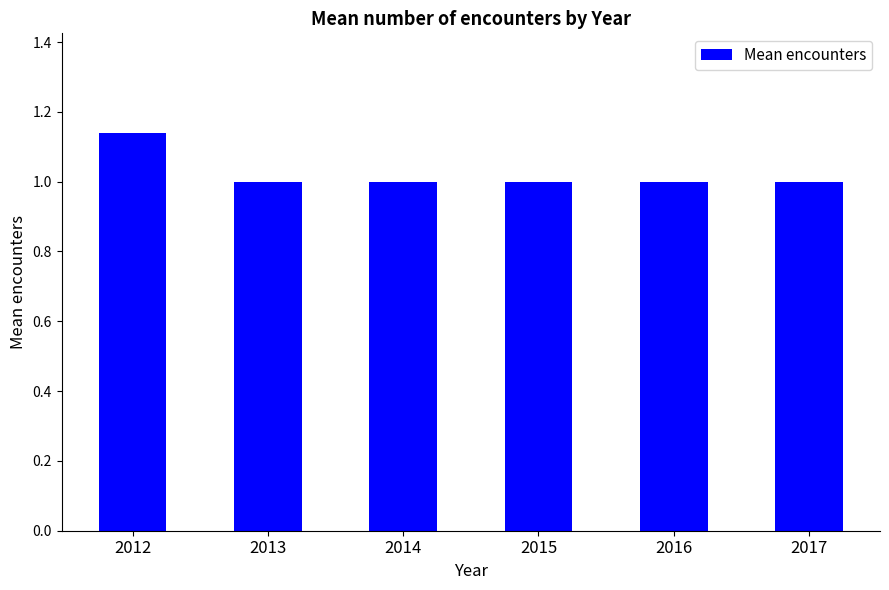

The value at 2015 is 1.5. True or false?

False